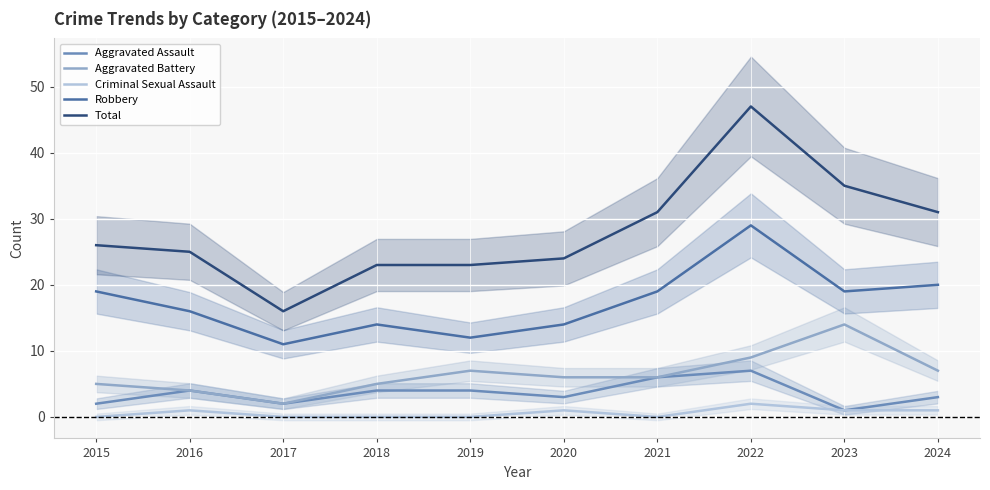

What is the value of the Aggravated Assault point at the 3rd from the left?

2